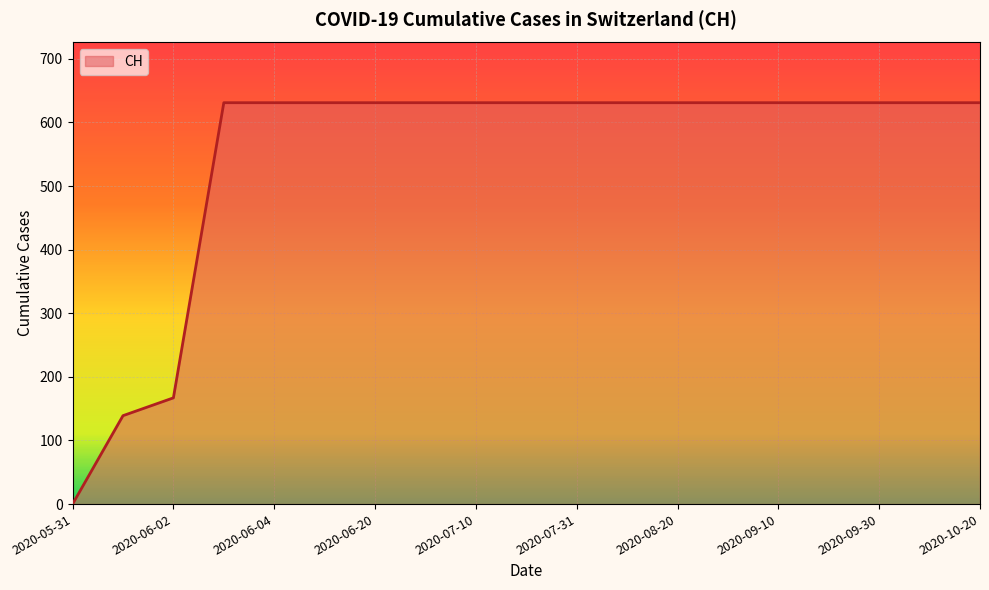

How many series are shown in this chart?

1